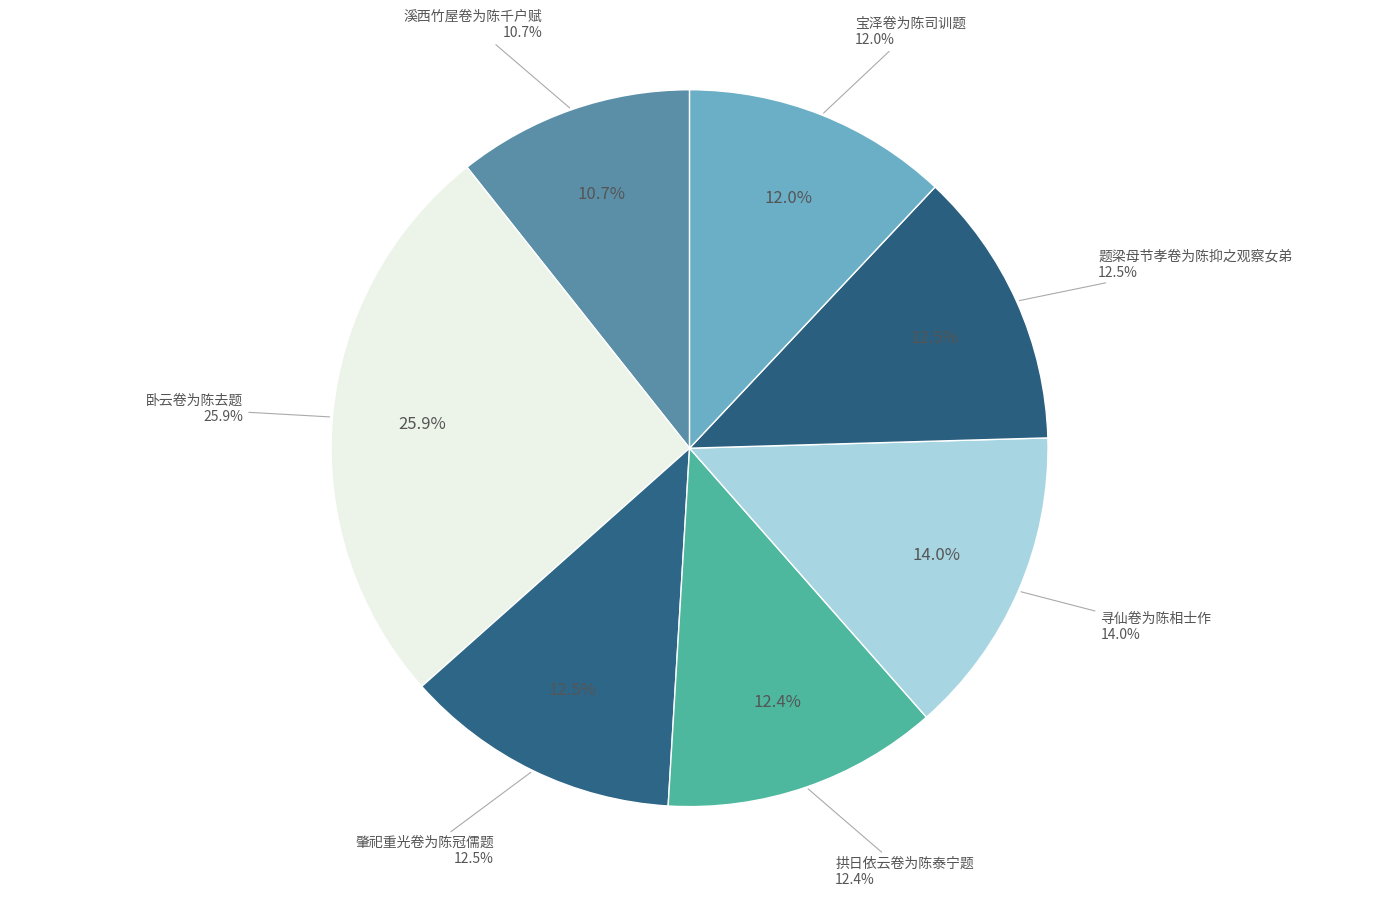

Which has a higher value, 拱日依云卷为陈泰宁题 or 卧云卷为陈去题?

卧云卷为陈去题